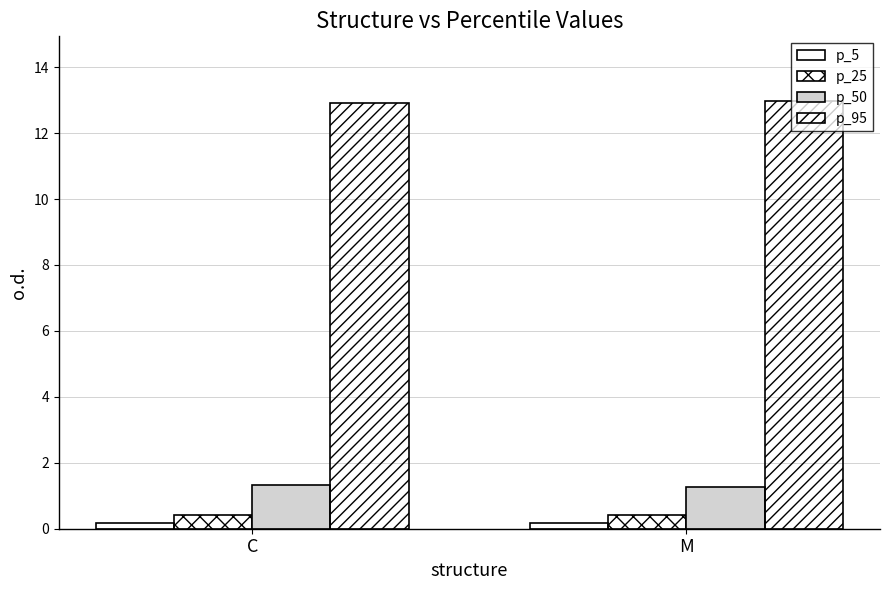

How many series are shown in this chart?

4